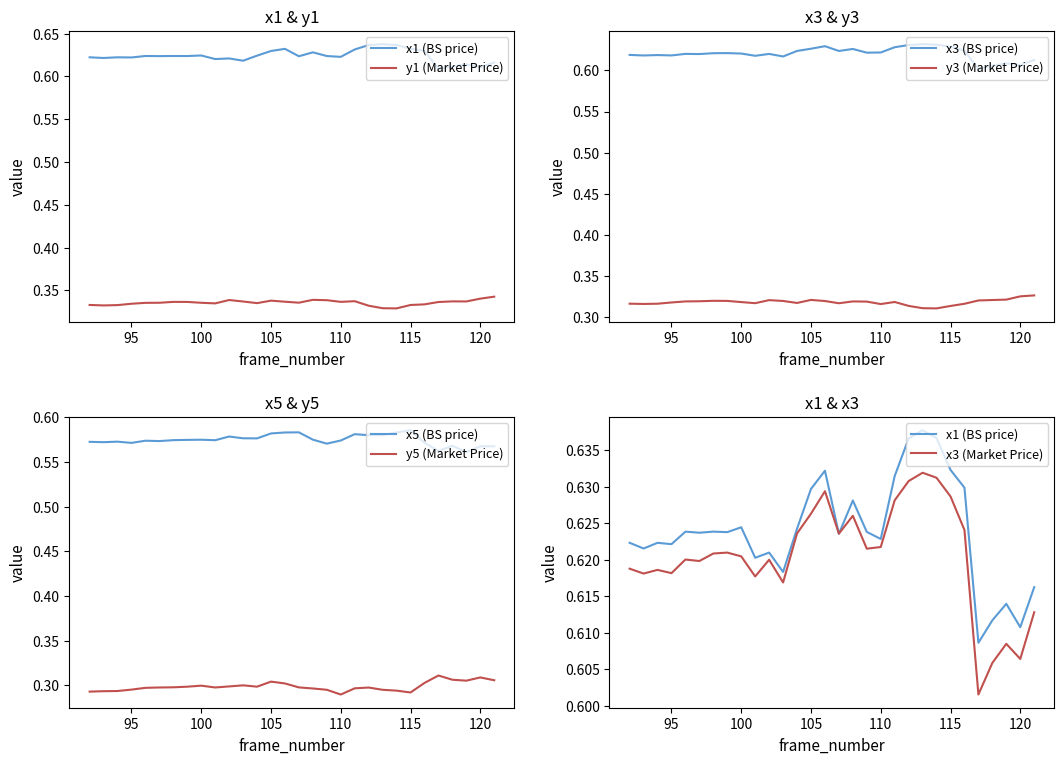

What is the value of the x1 point at the 18th from the left?

0.6